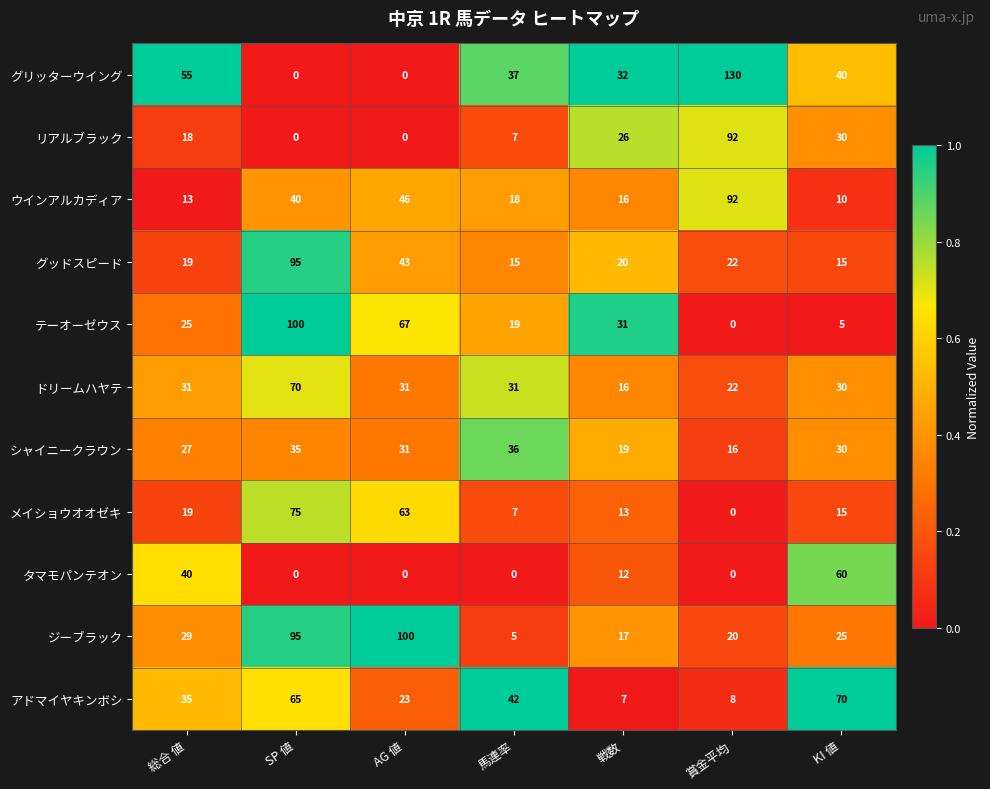

What is the total value across all series at SP 値?

575